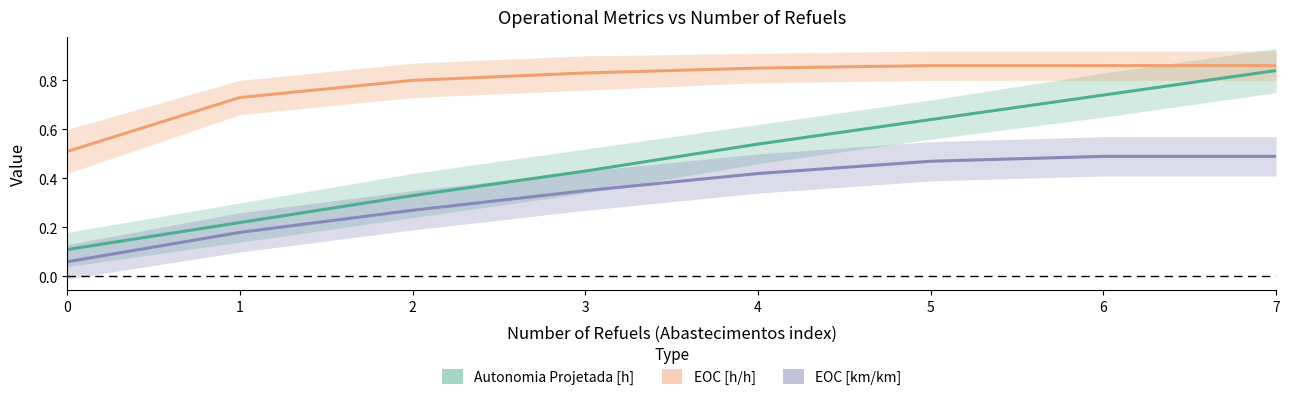

What is the value of the EOC [km/km] point at the 2nd from the left?

0.2